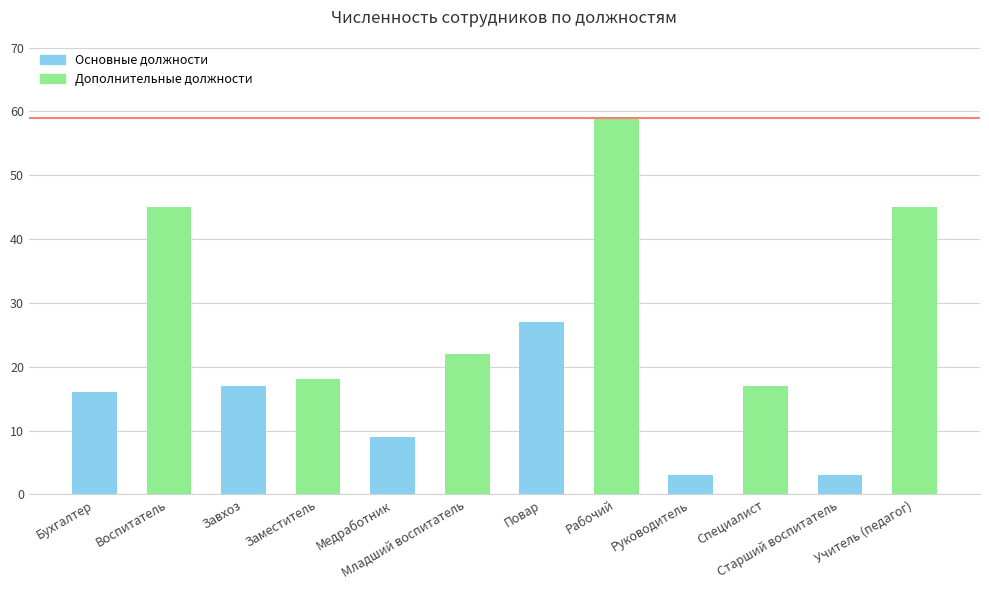

Rank the series by their maximum value, from lowest to highest.

Основные должности, Дополнительные должности